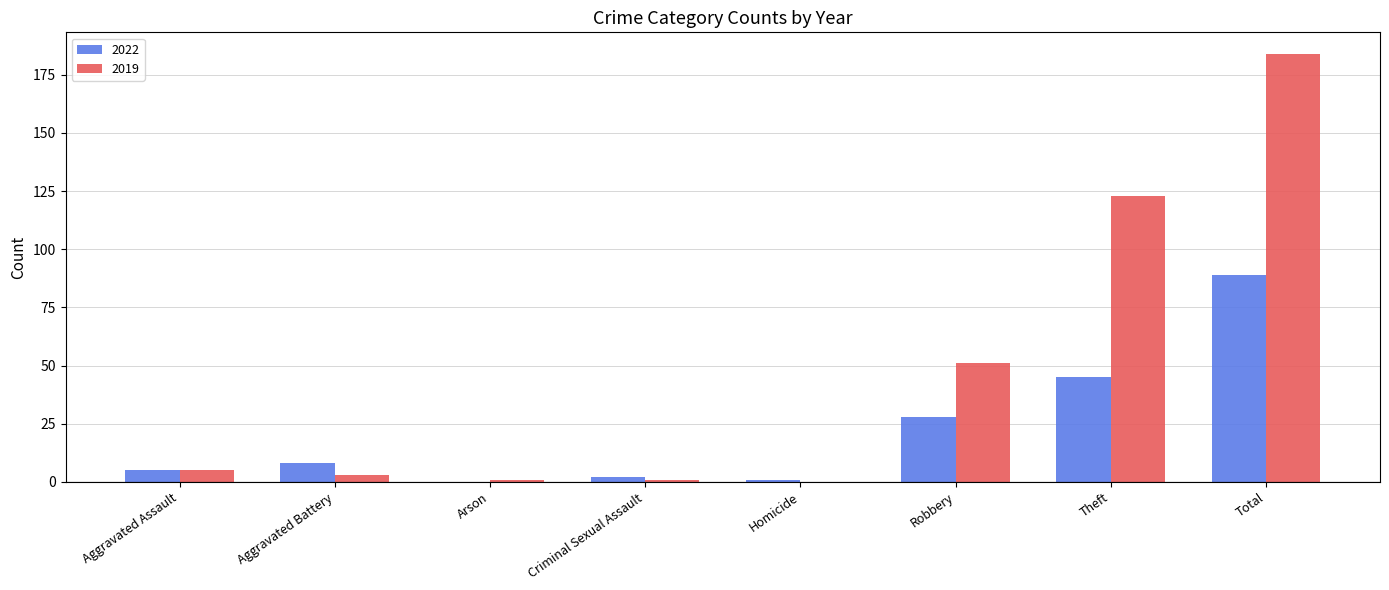

Which series has the largest total across all categories?

2019